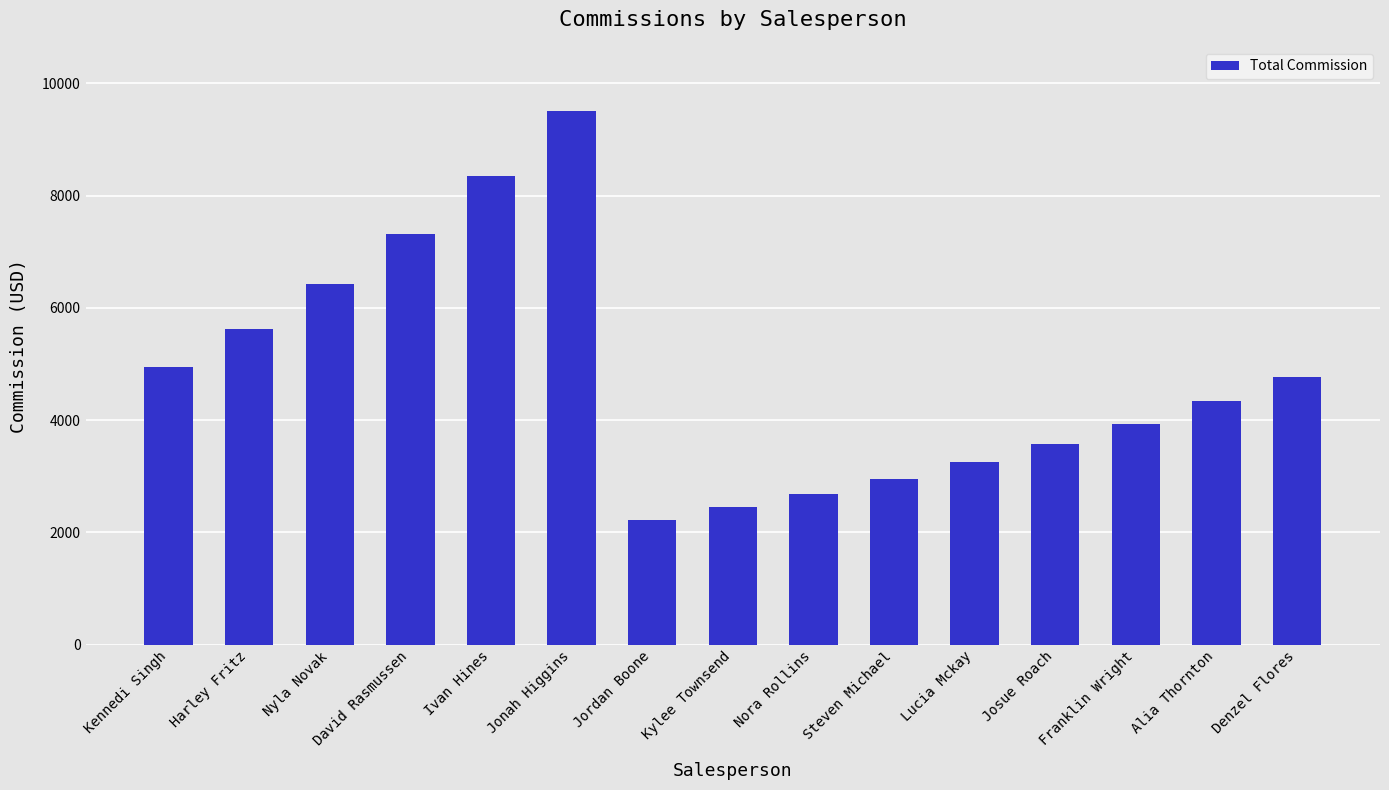

Rank the categories by value from highest to lowest.

Jonah Higgins, Ivan Hines, David Rasmussen, Nyla Novak, Harley Fritz, Kennedi Singh, Denzel Flores, Alia Thornton, Franklin Wright, Josue Roach, Lucia Mckay, Steven Michael, Nora Rollins, Kylee Townsend, Jordan Boone